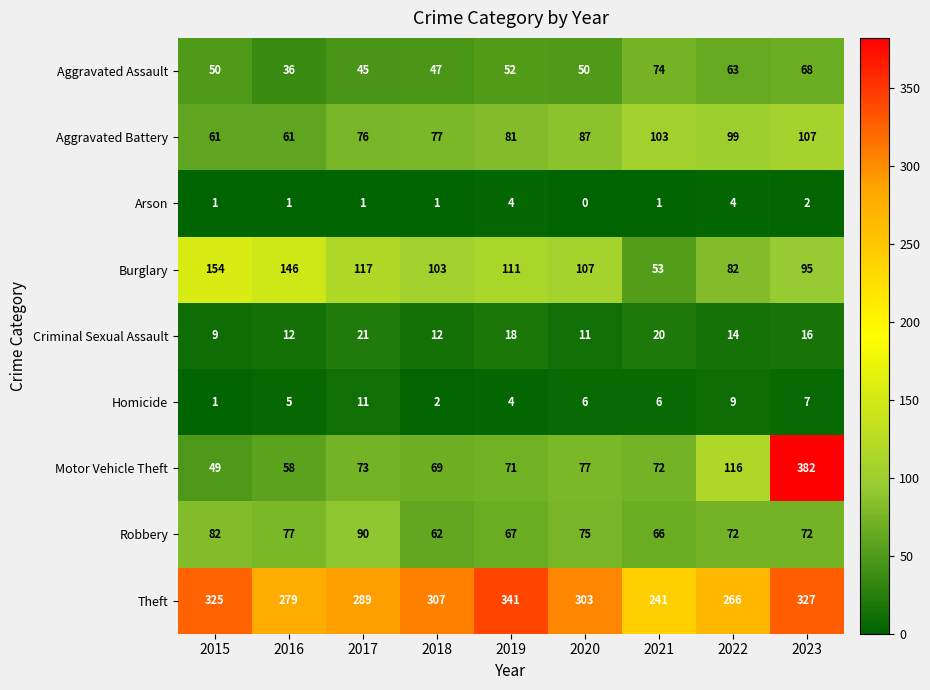

What is the sum of all Theft values?

2678